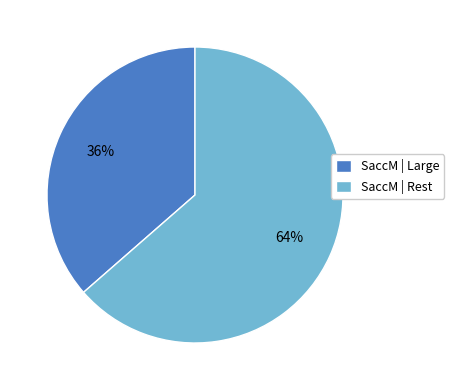

The SaccM | Large slice represents 36% of the pie. True or false?

True